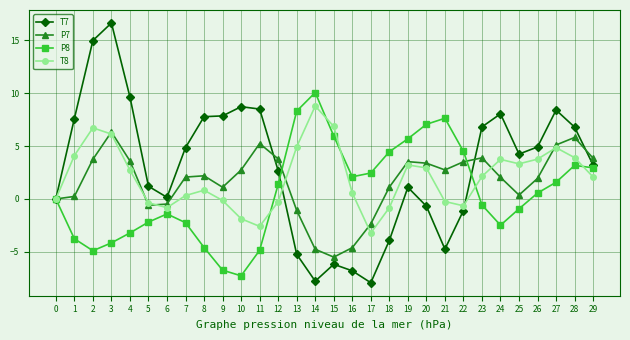

What are all the series names shown in the legend?

T7, P7, P8, T8